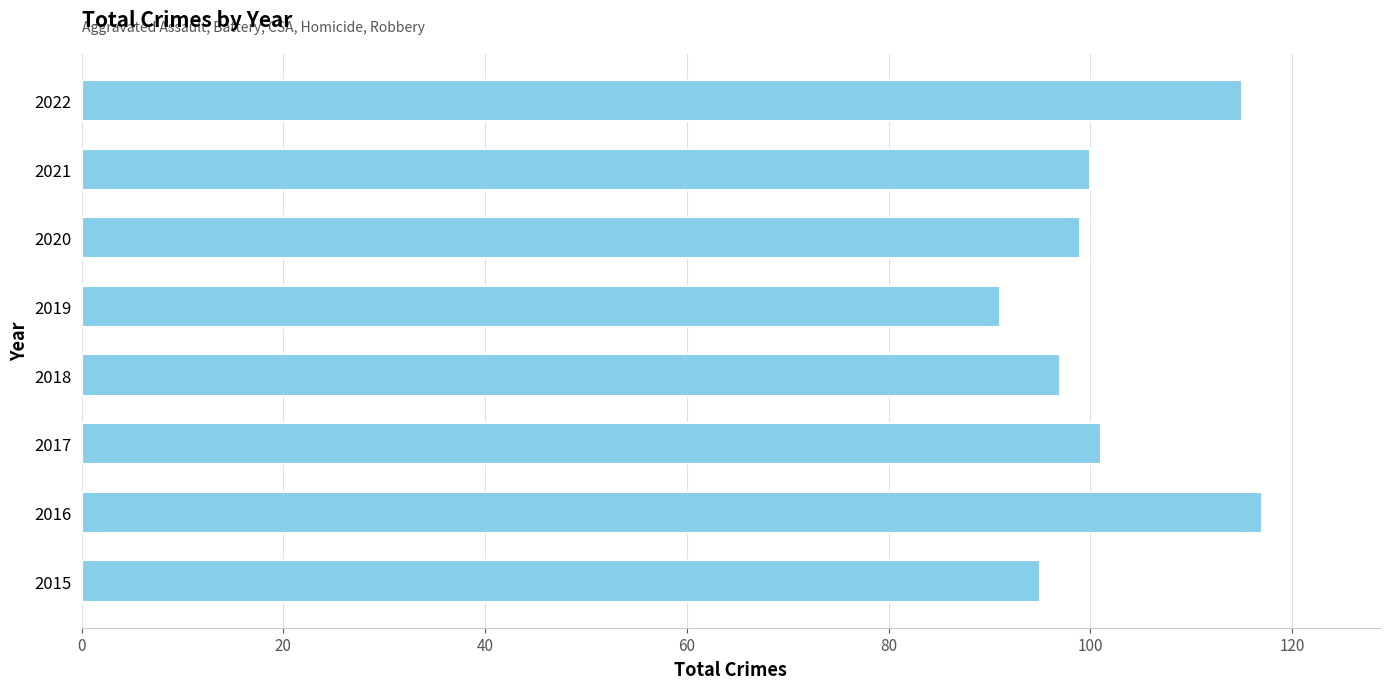

Does the chart contain stacked bars?

No